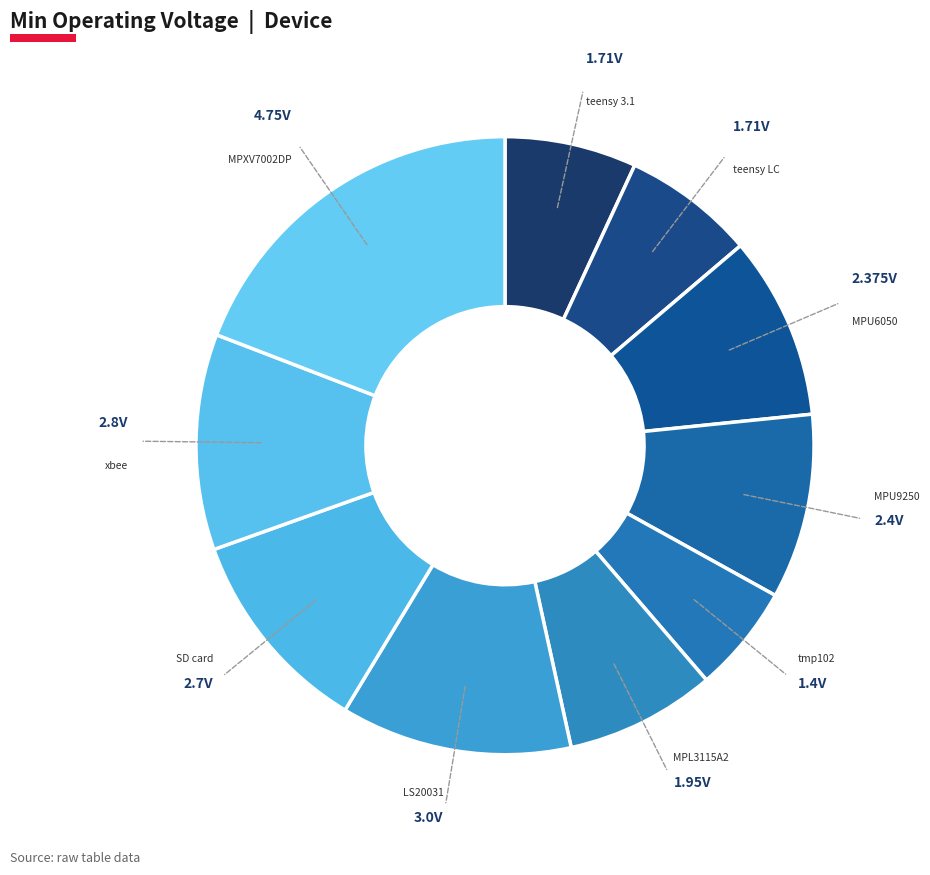

How many slices are in this pie chart?

10